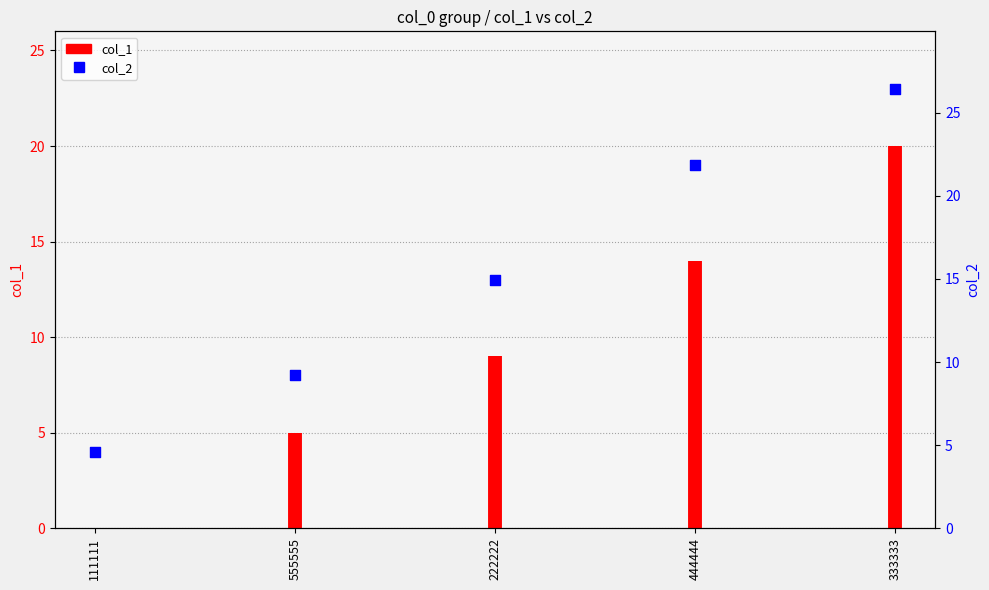

What is the change in value from 444444 to 333333?

+4